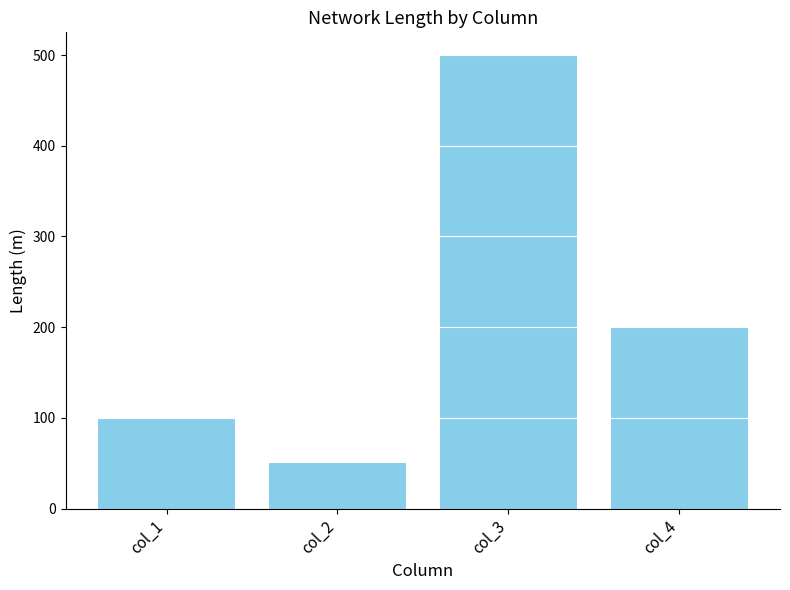

Rank the categories by value from highest to lowest.

col_3, col_4, col_1, col_2